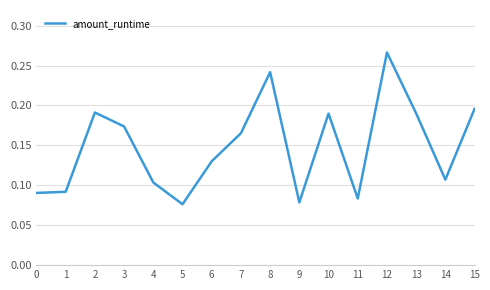

At which category does the chart reach its peak across all series?

12